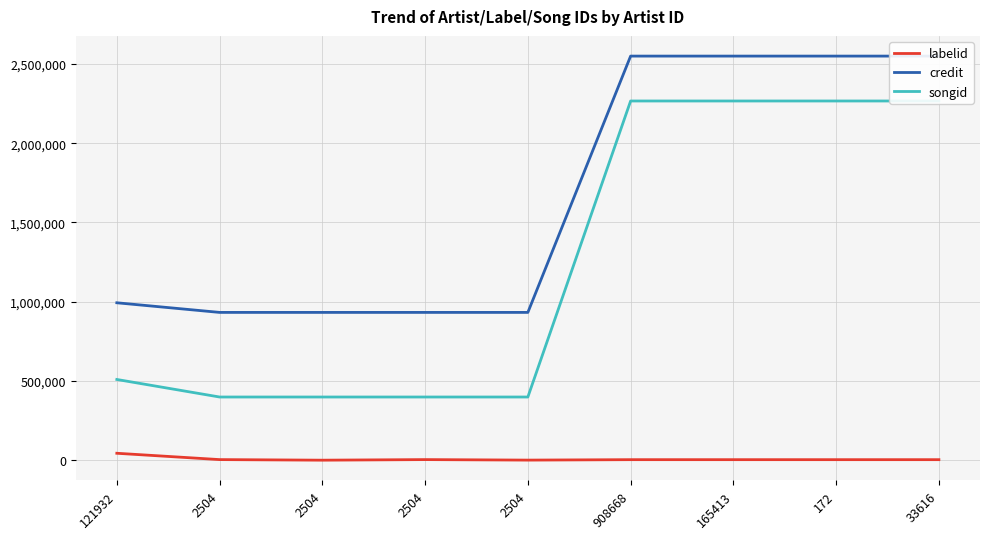

How many values in labelid are above zero?

8